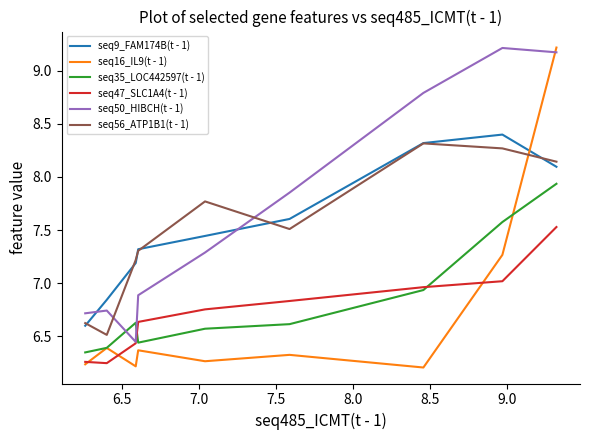

Which series has the largest total across all categories?

seq50_HIBCH(t - 1)